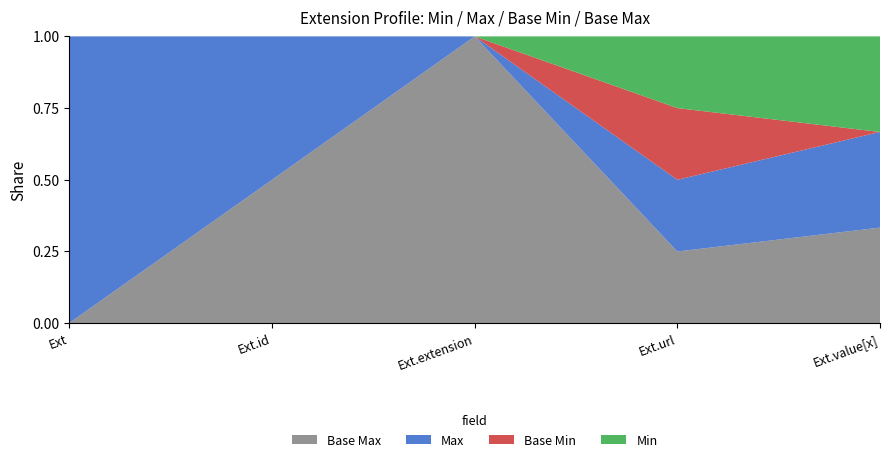

What are all the series names shown in the legend?

Base Max, Max, Base Min, Min